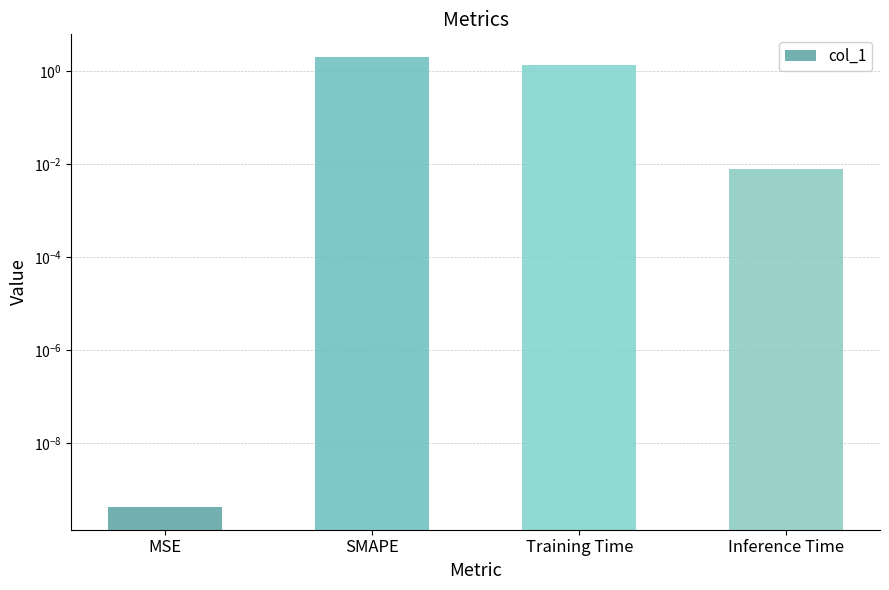

How many bars are there in total?

4